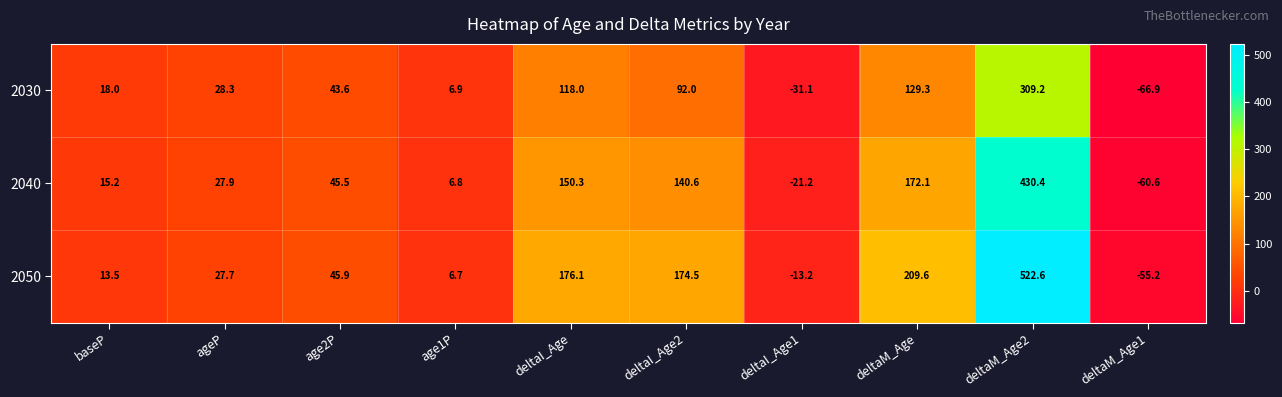

Reading left to right, transcribe all the data shown in this chart.

2030: 18.0	28.3	43.6	6.9	118.0	92.0	-31.1	129.3	309.2	-66.9
2040: 15.2	27.9	45.5	6.8	150.3	140.6	-21.2	172.1	430.4	-60.6
2050: 13.5	27.7	45.9	6.7	176.1	174.5	-13.2	209.6	522.6	-55.2